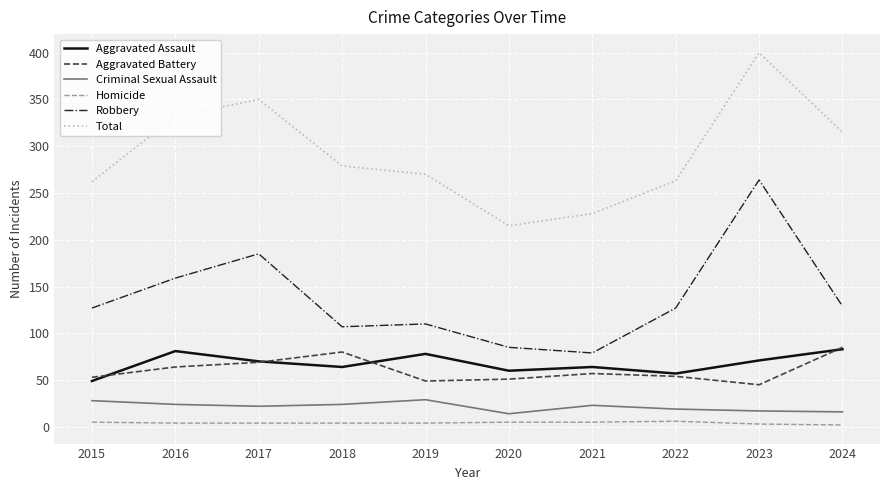

At which category is the sum across all series the highest?

2023